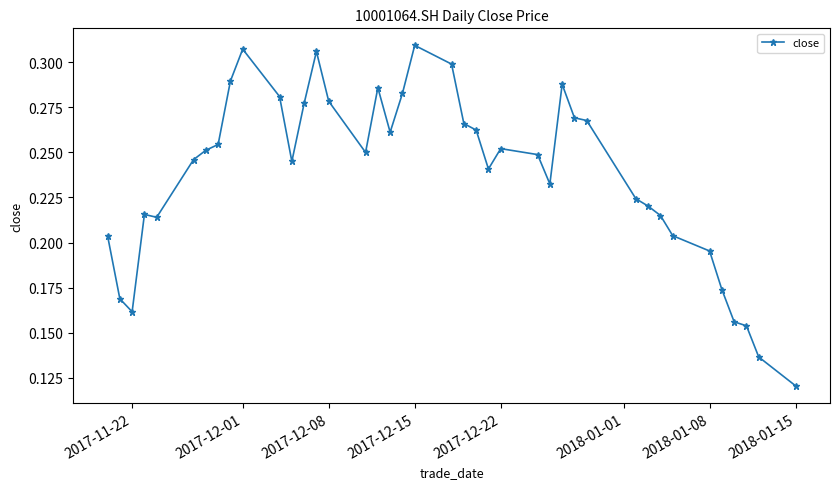

What is the sum of all values?

9.5